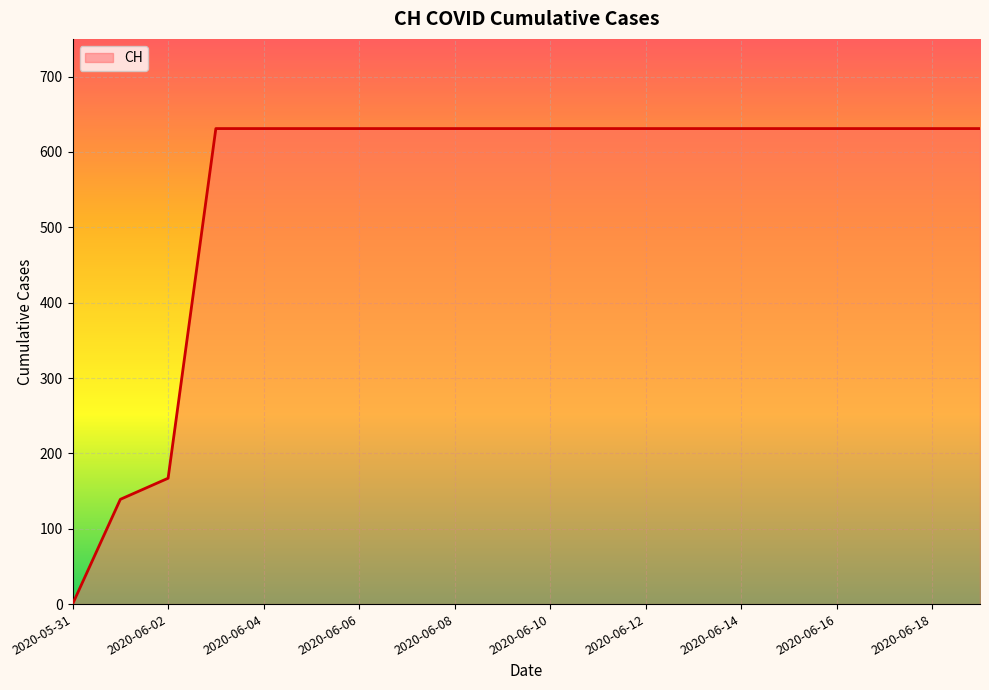

How many values are below 631?

3